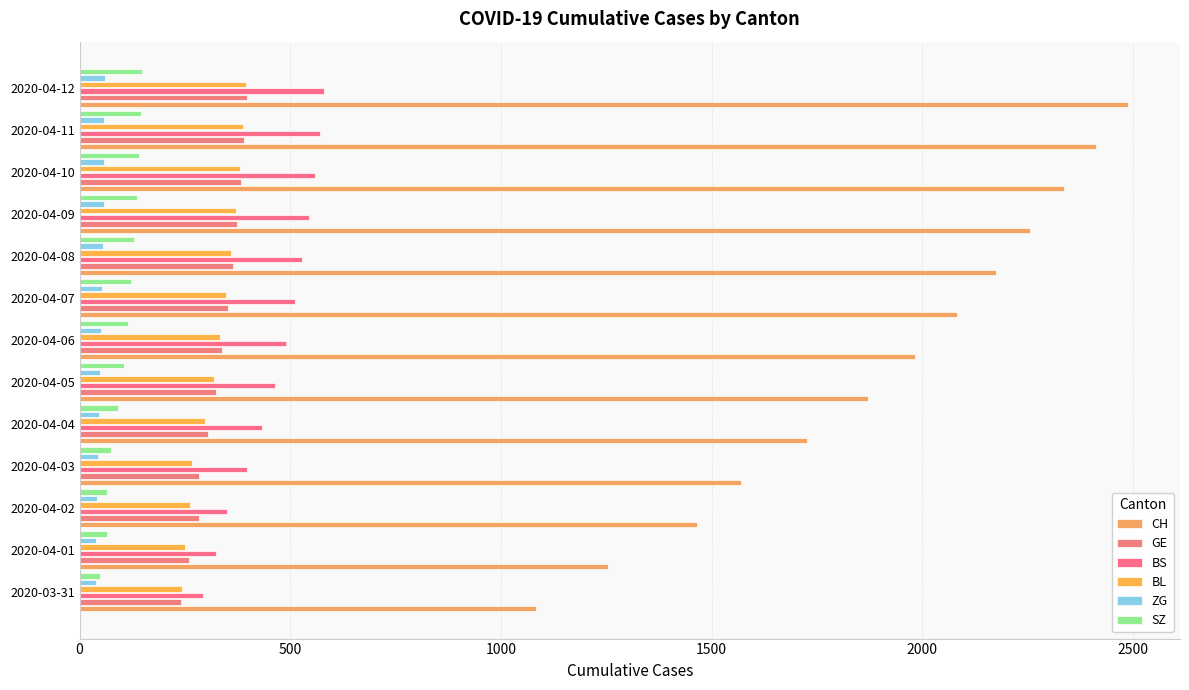

Which series has the largest total across all categories?

CH